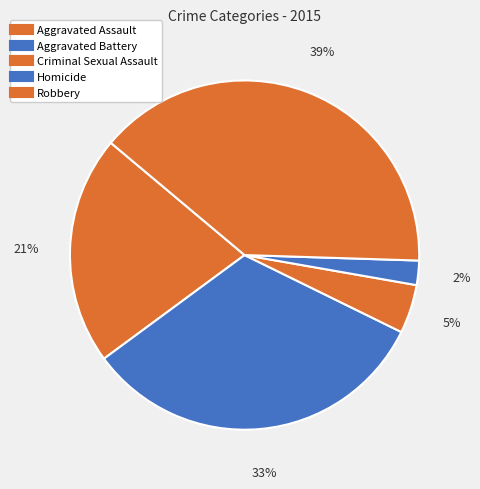

What percentage is the Homicide slice, to the nearest percent?

2%